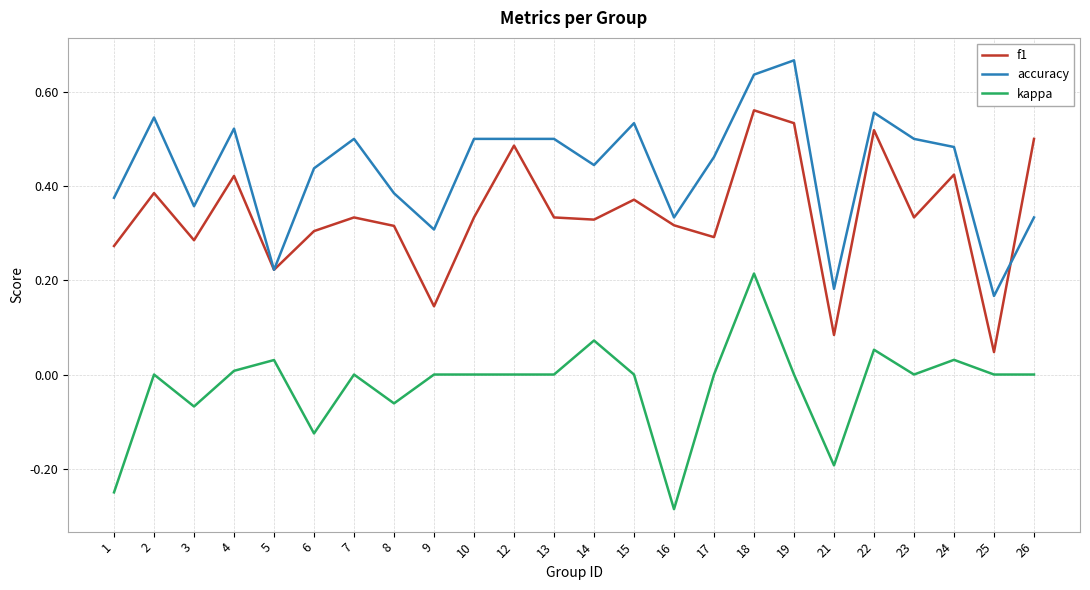

Between 2 and 16, which series saw the biggest shift?

kappa